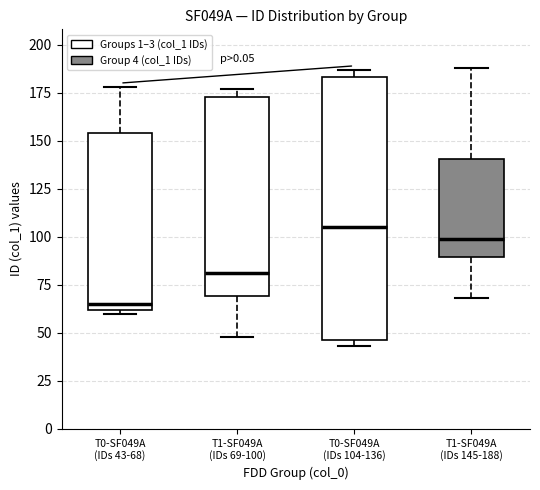

Where is the upper edge of the box for T1-SF049A (IDs 69-100) on the y-axis? The values are not printed on the chart, so give them approximately, as read against the axis.

175